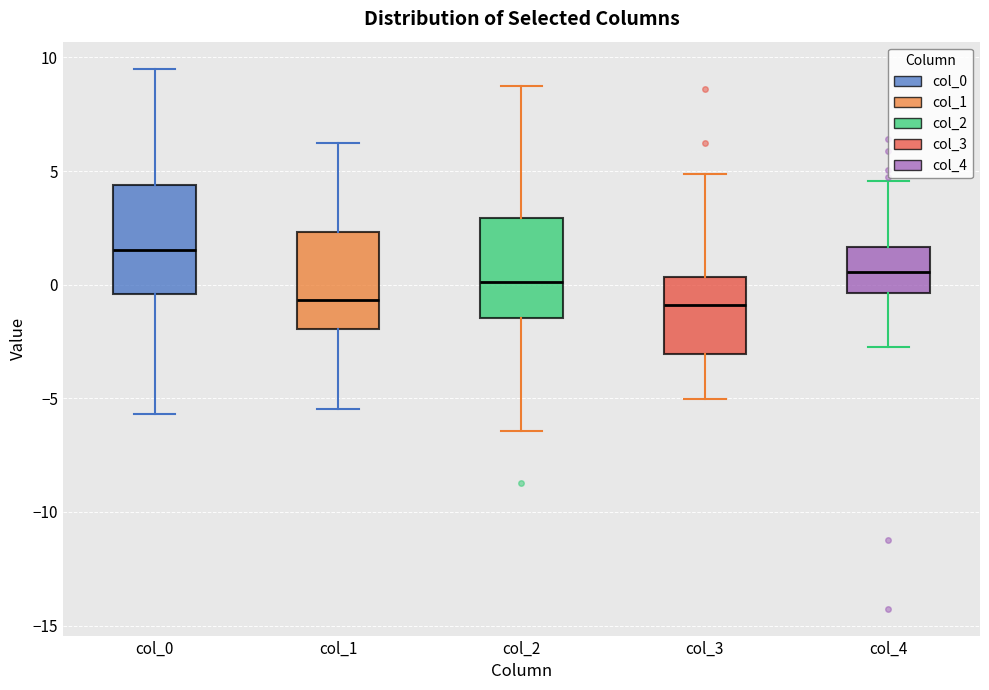

Where does the median line of the box for col_4 sit on the y-axis? The values are not printed on the chart, so give them approximately, as read against the axis.

0.5